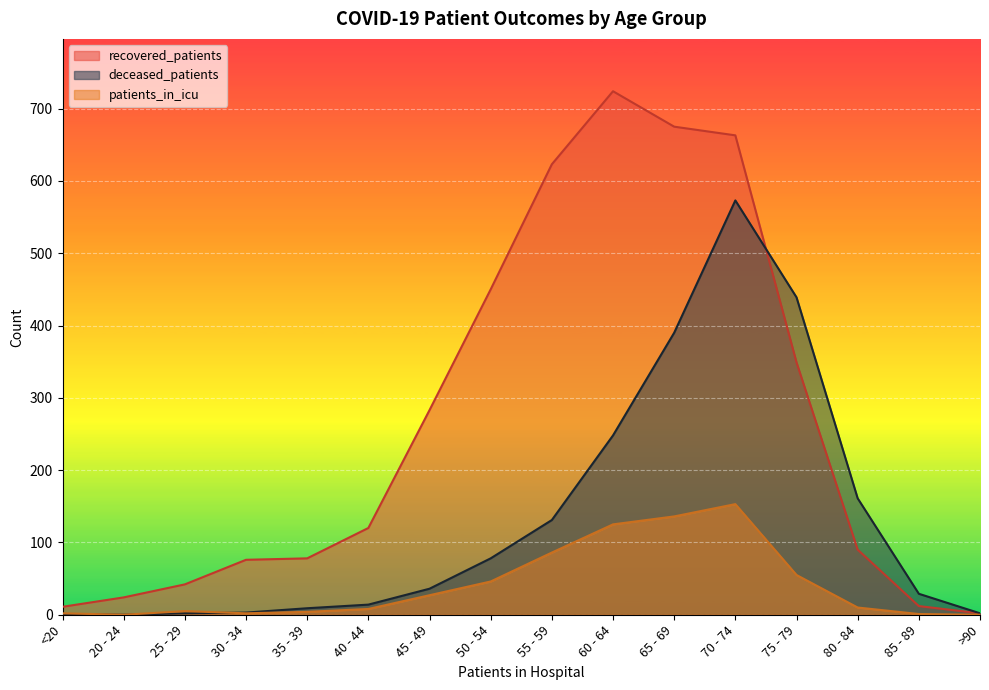

What is the difference between the patients_in_icu values at 80 - 84 and 65 - 69?

126